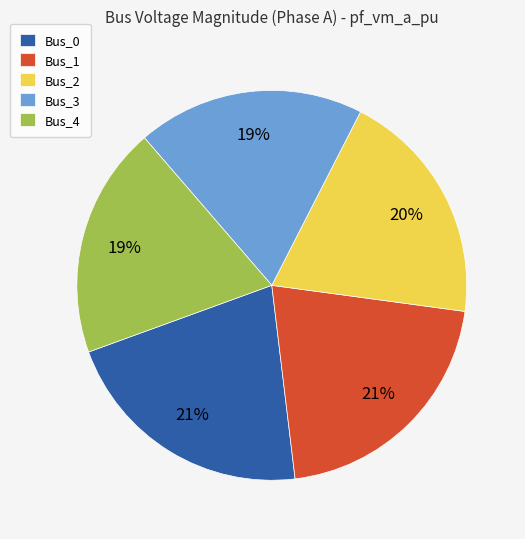

The Bus_4 slice represents 19% of the pie. True or false?

True